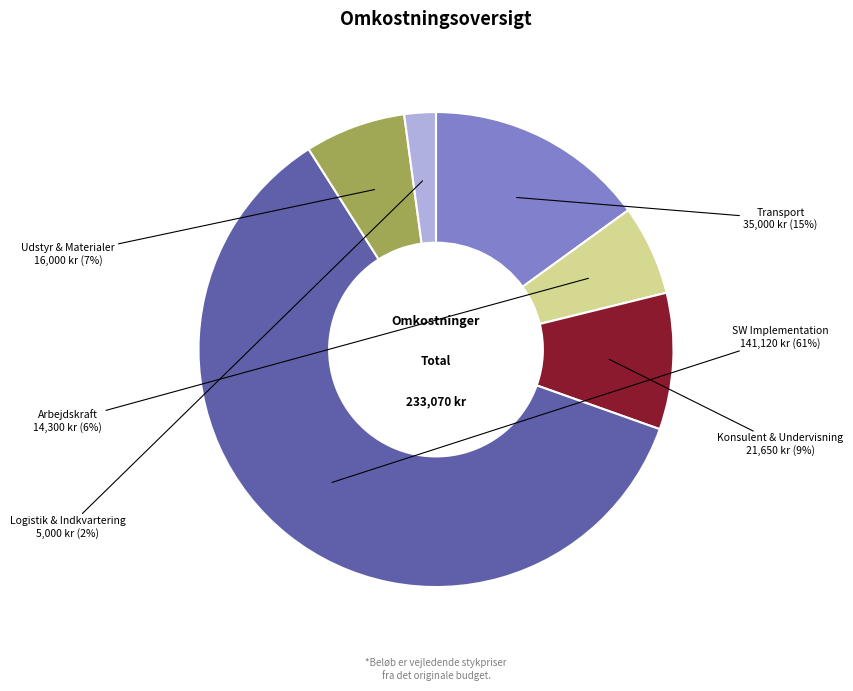

Is there a majority slice in this chart?

Yes